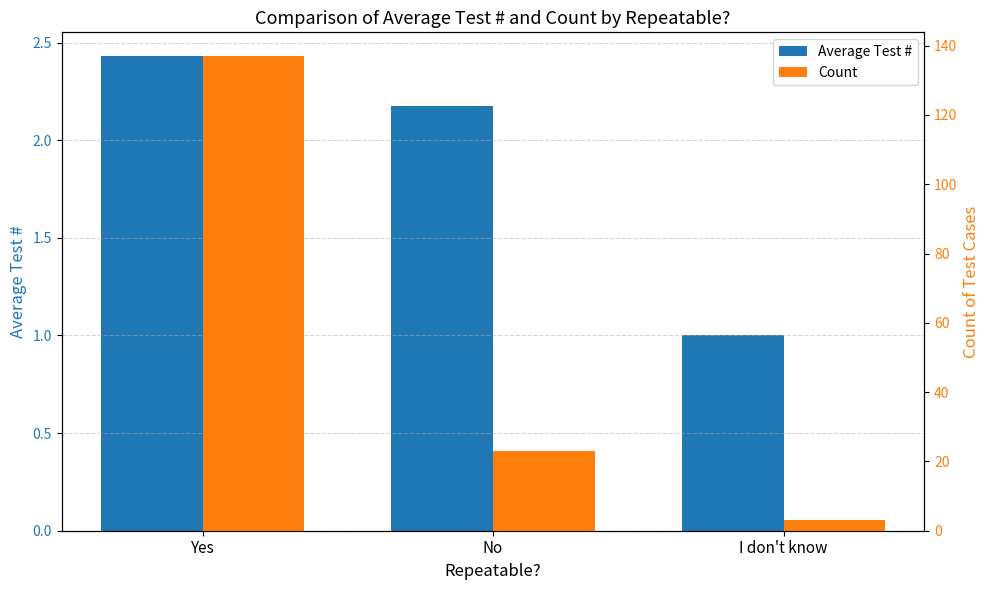

The Average Test # series shows 3.5 at Yes. True or false?

False